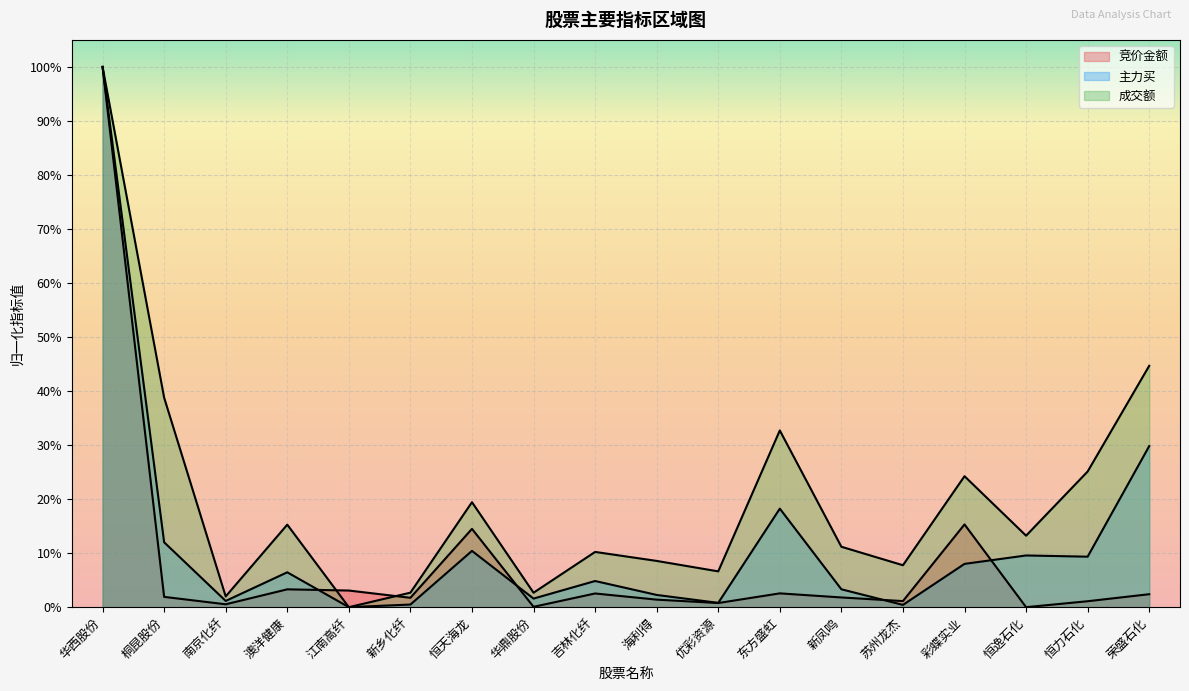

Which series has the largest range (max minus min)?

竞价金额